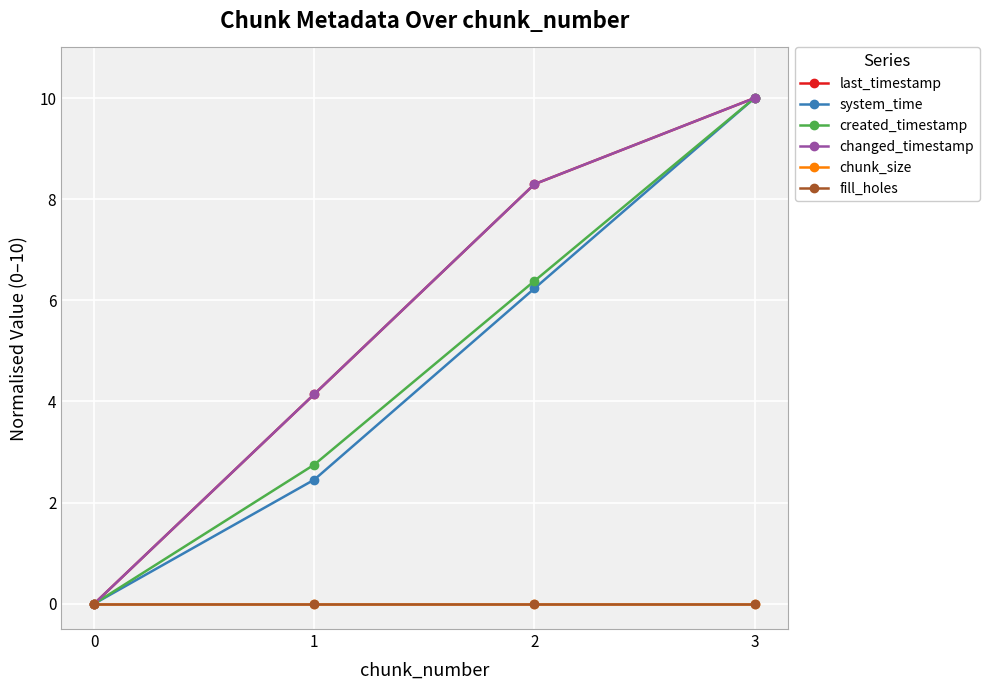

At how many categories does at least one series exceed 8?

2